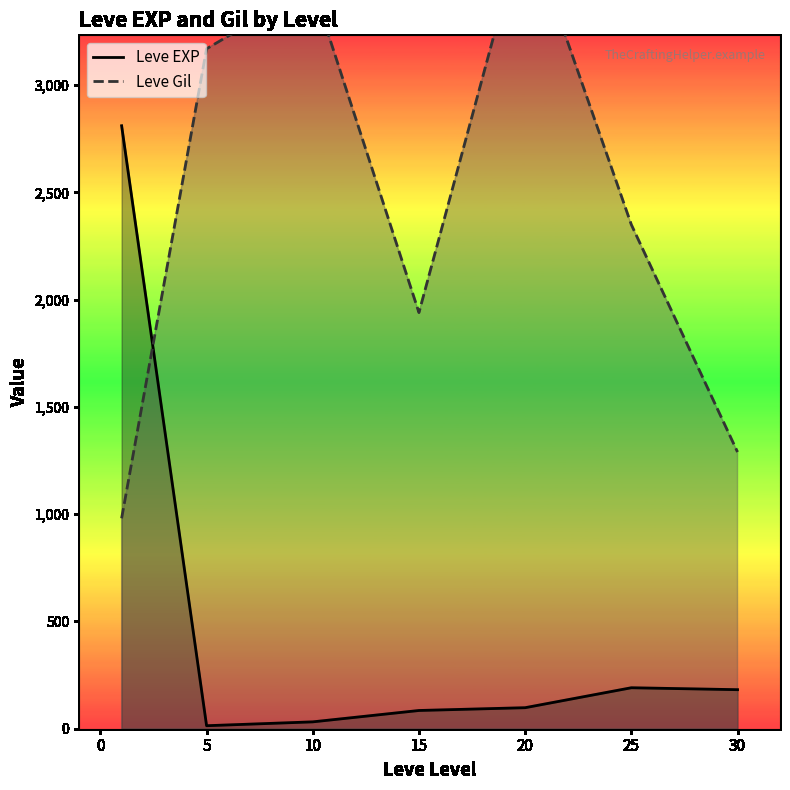

Which series has the largest total across all categories?

Leve Gil